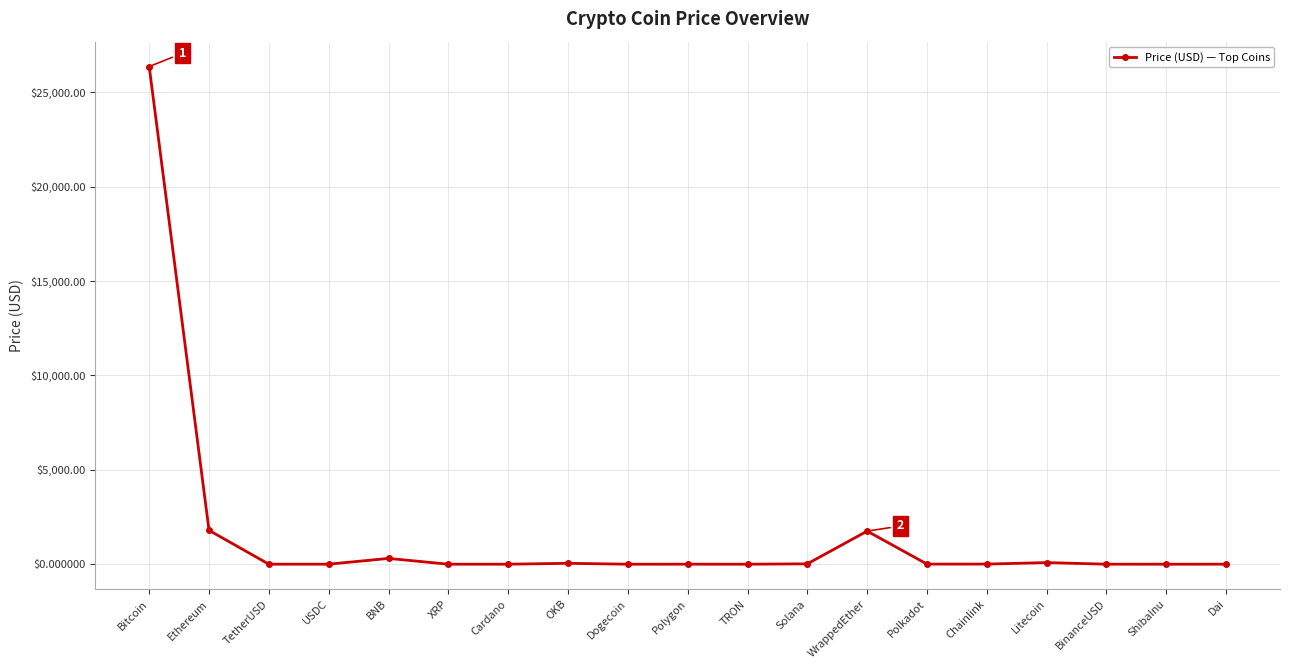

What is the difference between the maximum and second lowest values?

26361.0